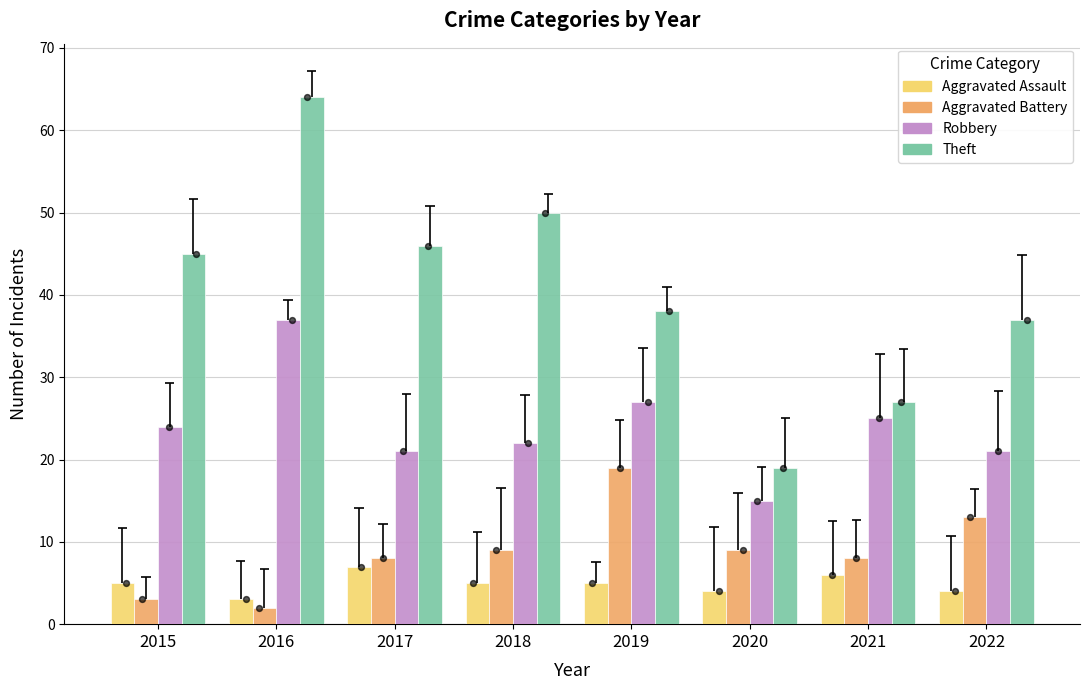

Which series contains the highest Y value?

Theft